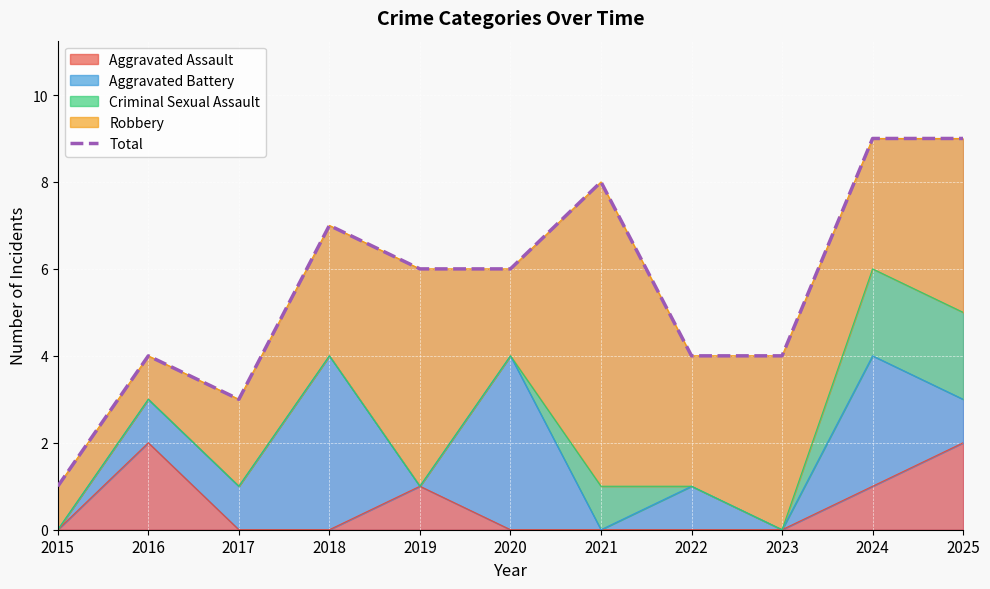

Which label corresponds to the smallest value in the chart?

2015